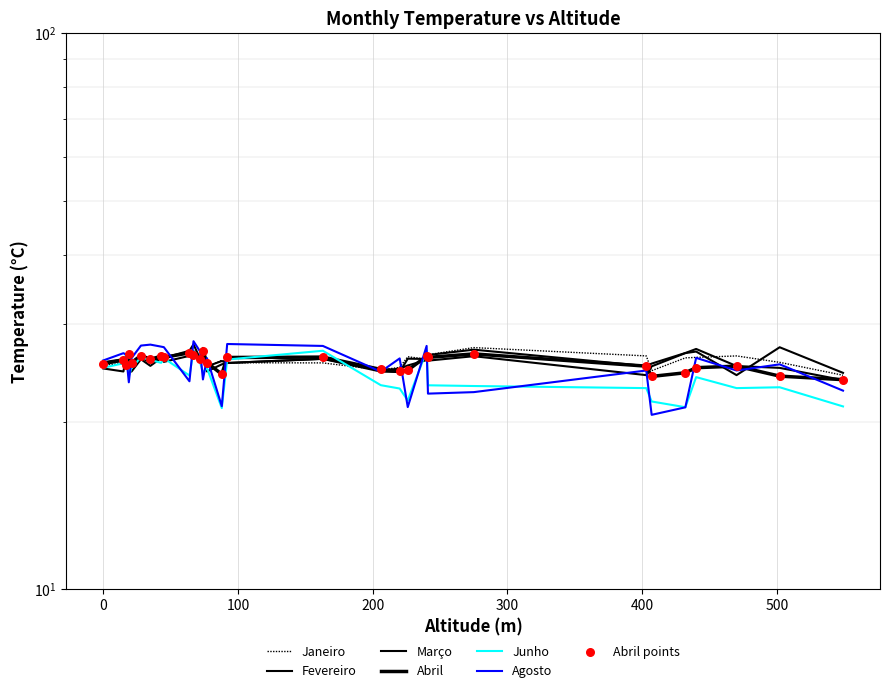

At which category is the sum across all series the highest?

67